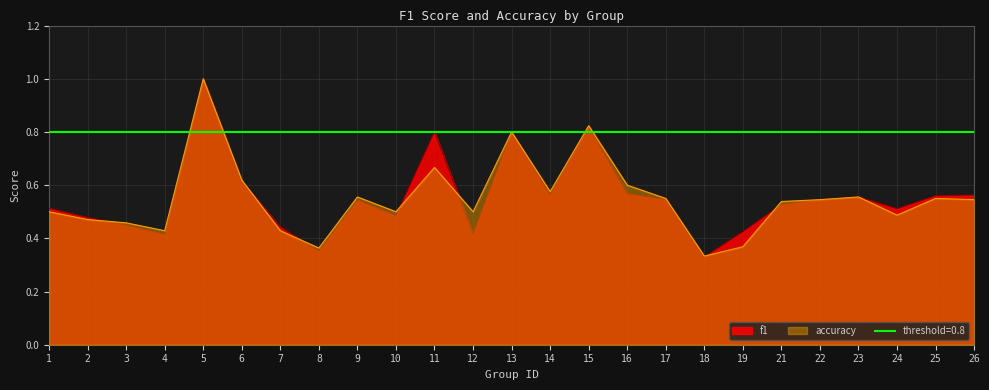

Between 15 and 25, which series saw the biggest shift?

accuracy